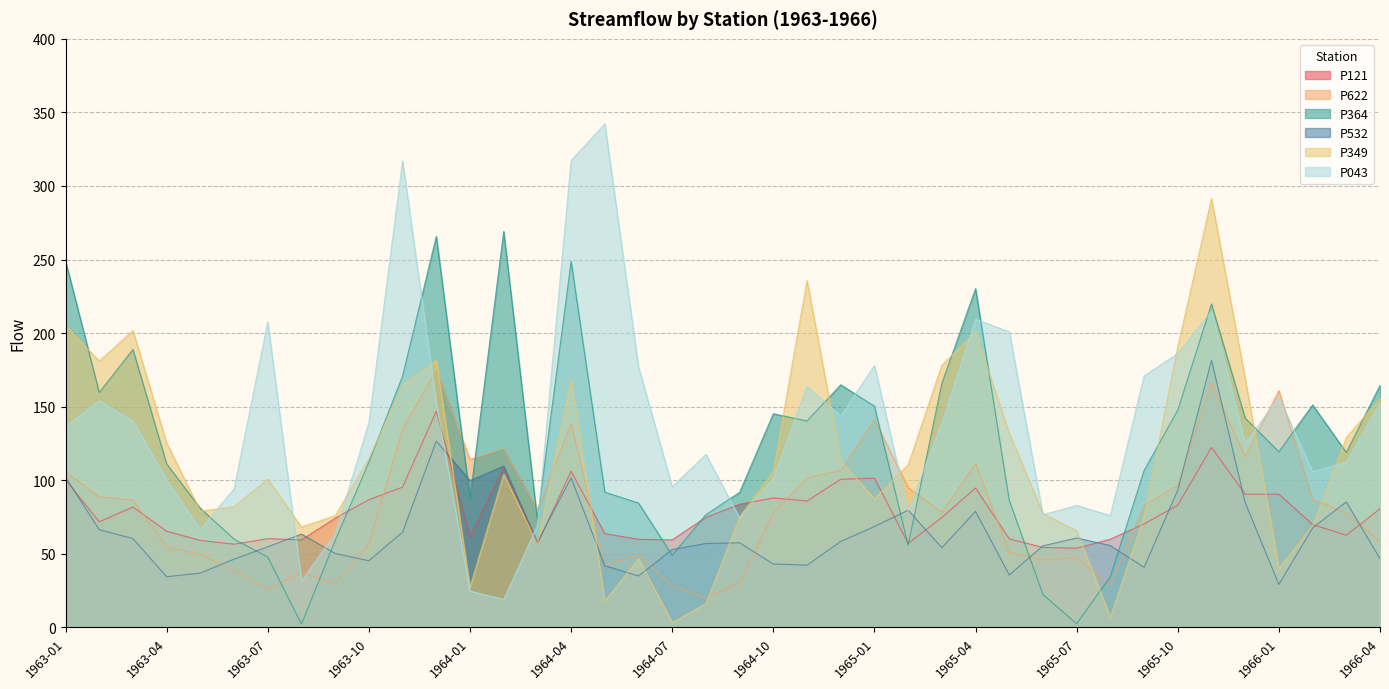

What is the total value across all series at 1966-01?

596.5